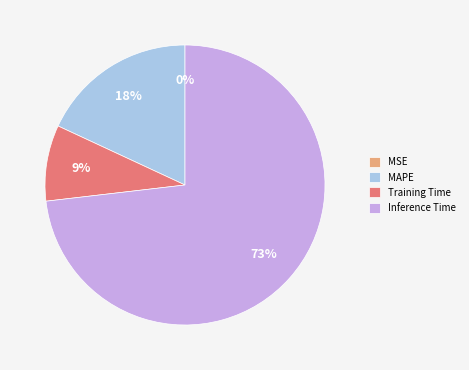

Which slice is the largest?

Inference Time